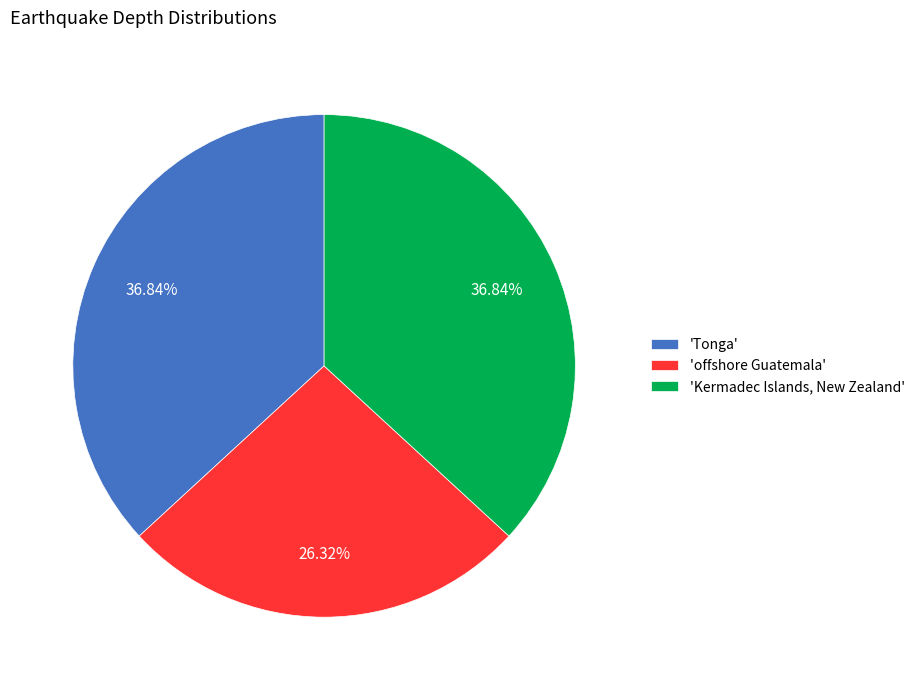

Do 'offshore Guatemala' and 'Kermadec Islands, New Zealand' together represent more than half of the pie?

Yes